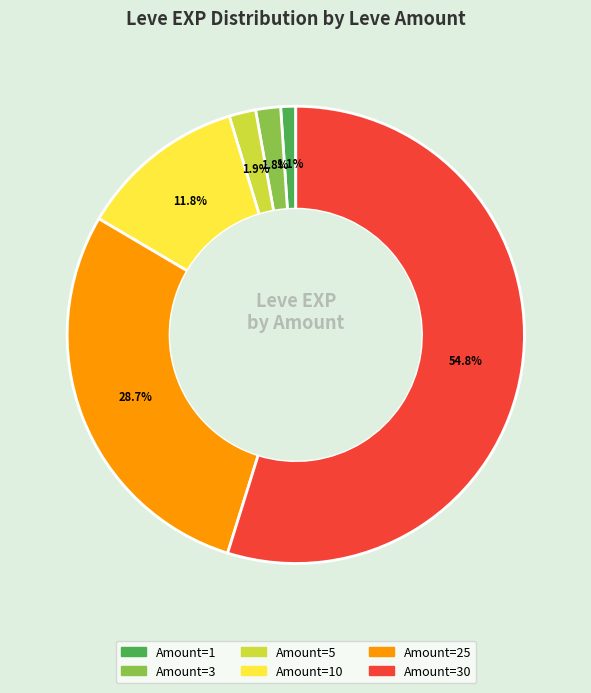

Is there a majority slice in this chart?

Yes